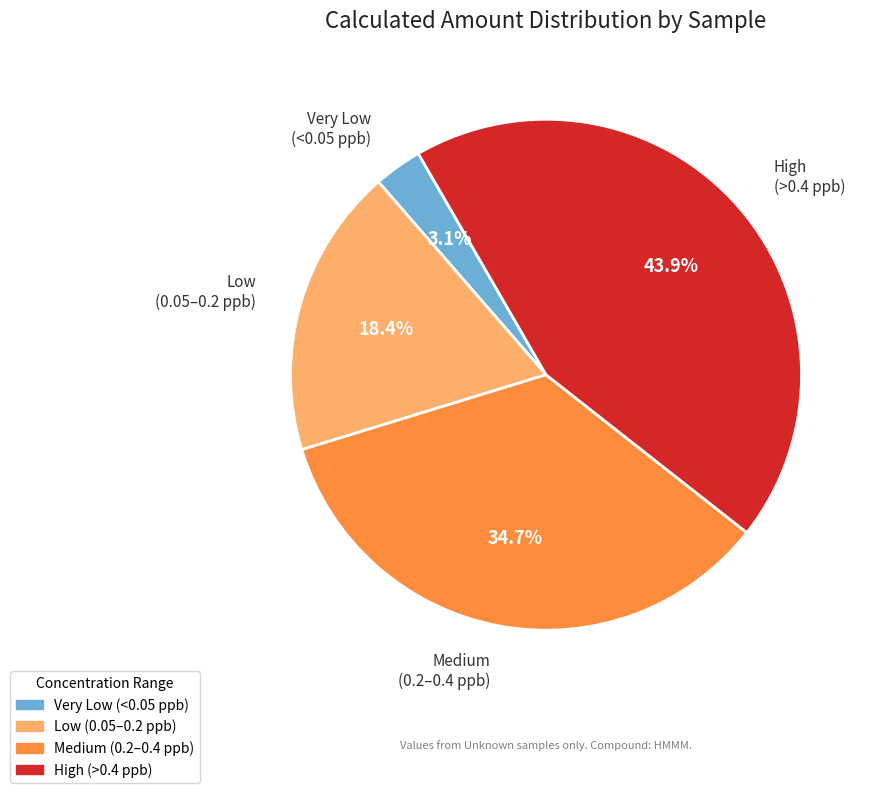

Which has a higher value, High (>0.4 ppb) or Low (0.05–0.2 ppb)?

High (>0.4 ppb)